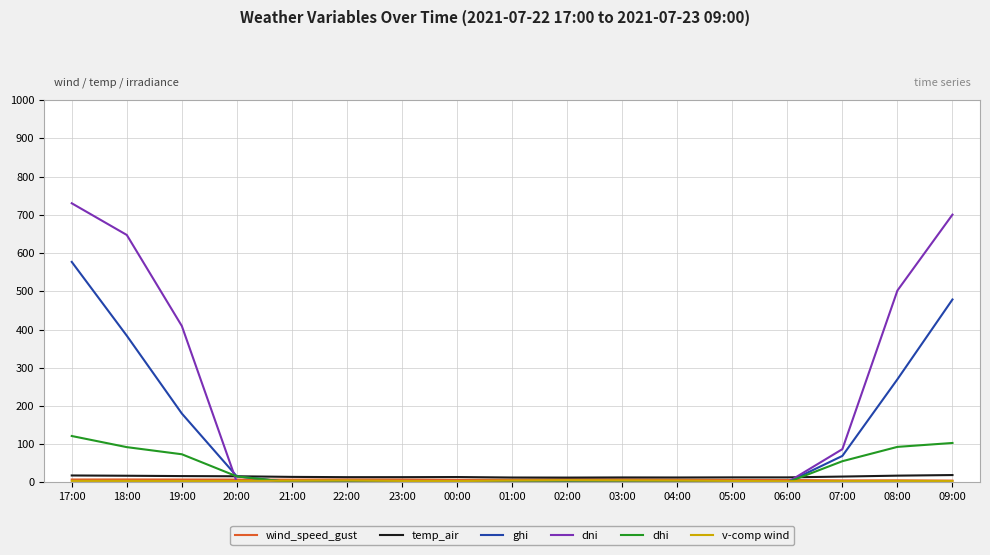

At which category is the sum across all series the highest?

17:00